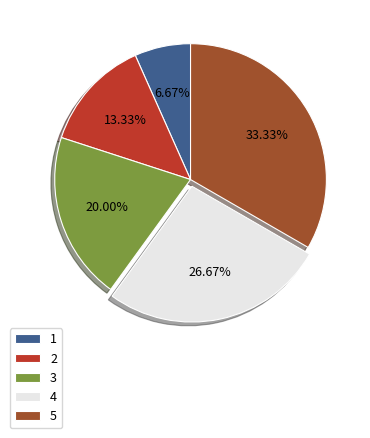

How many segments does this pie chart have?

5